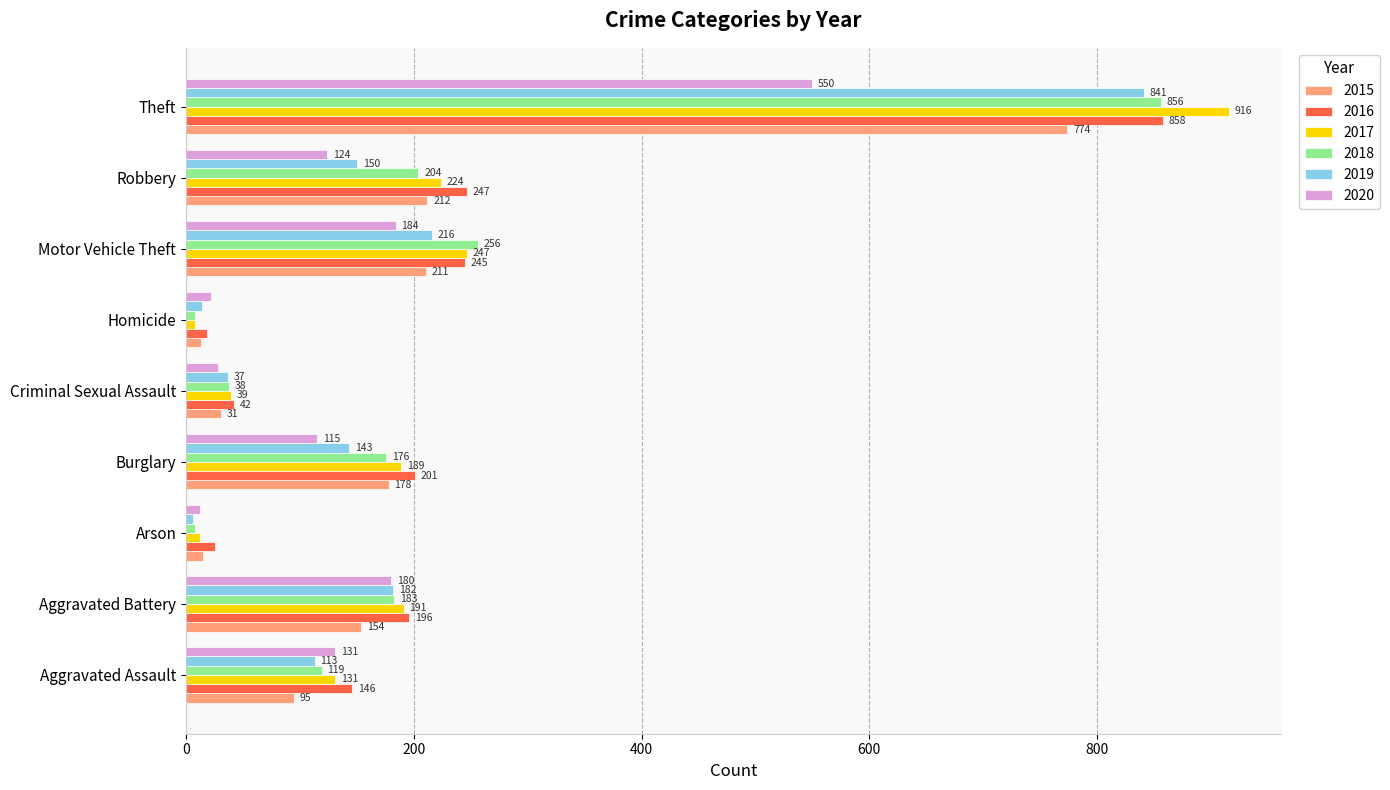

What is the difference between the 2020 values at Criminal Sexual Assault and Theft?

522